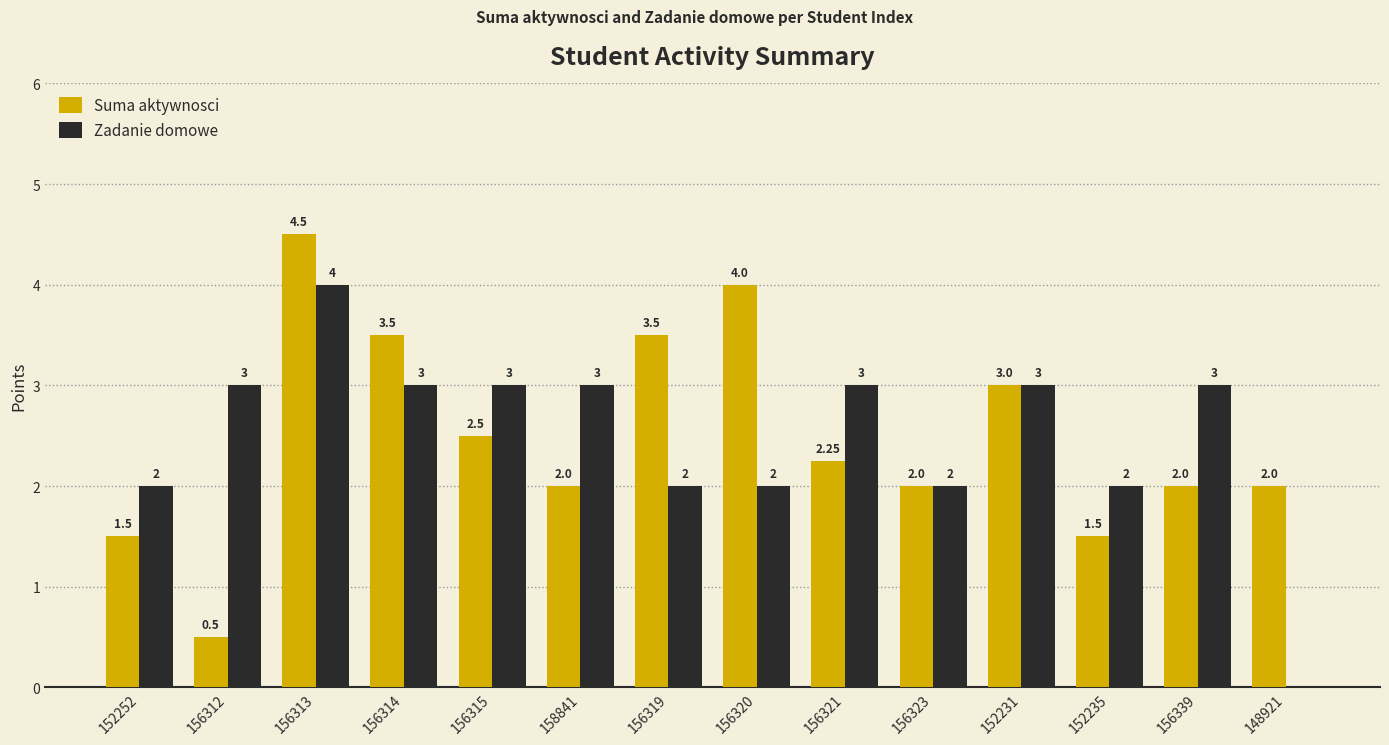

At which category is the sum across all series the highest?

156313